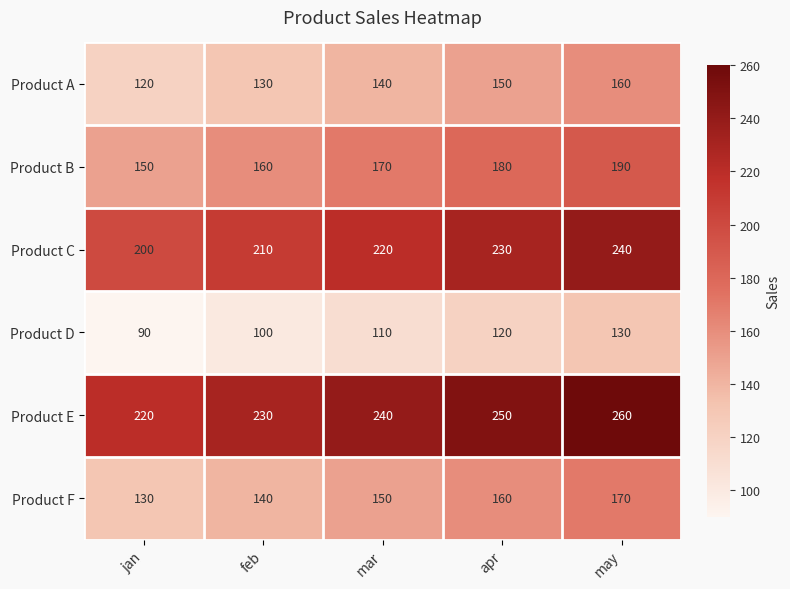

True or false: Product C has a value of 210 at feb.

True